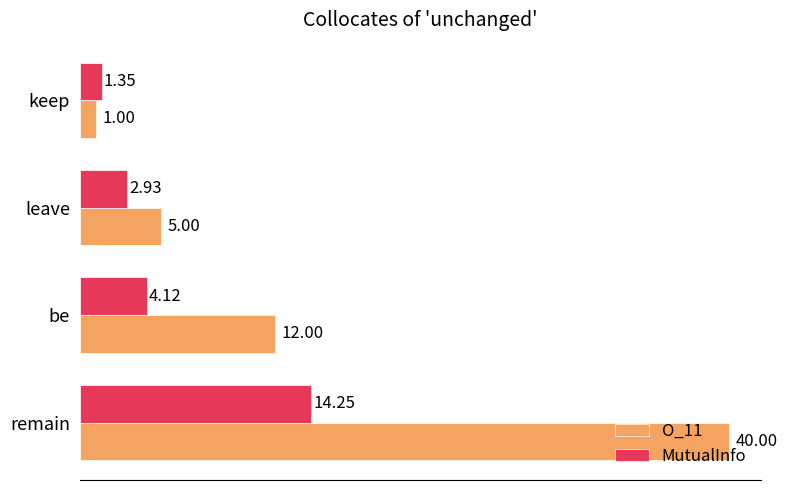

Rank the series by their average value, from lowest to highest.

MutualInfo, O_11